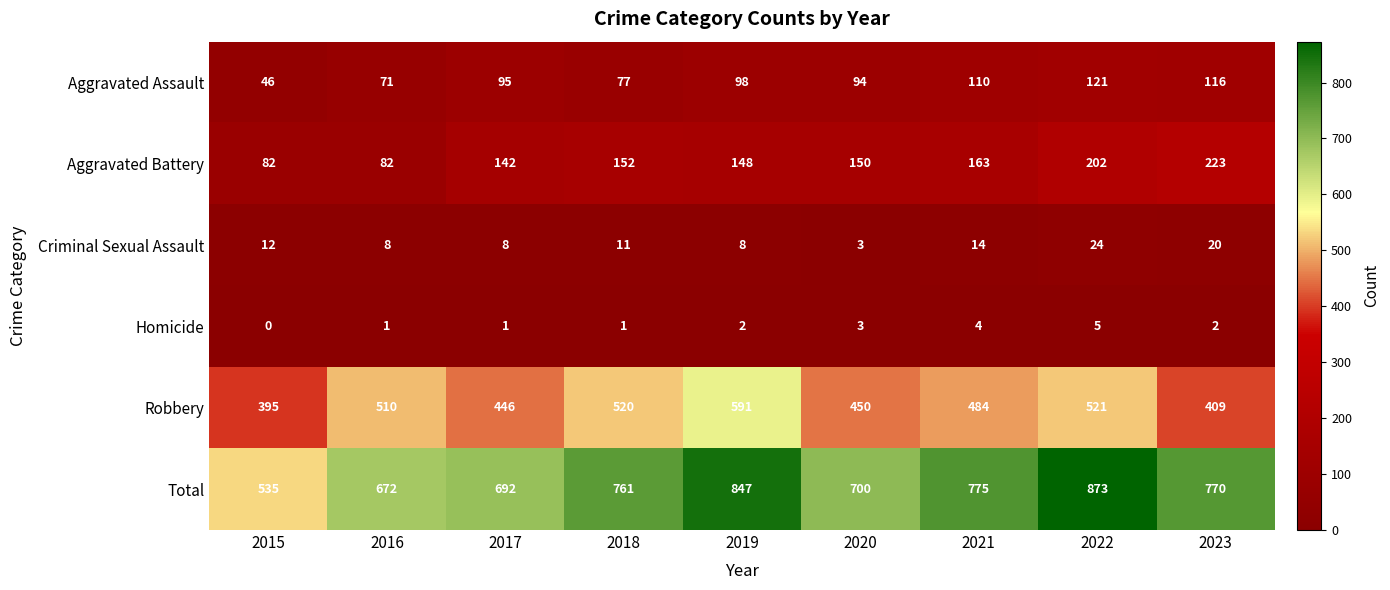

At which label does Criminal Sexual Assault reach its minimum?

2020